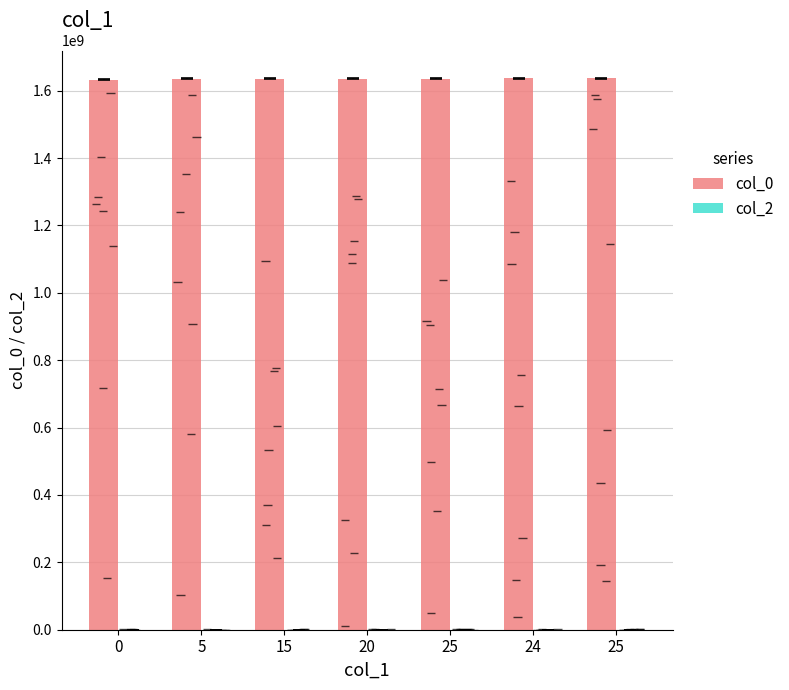

True or false: col_0 has a value of 841432661 at 15.

False